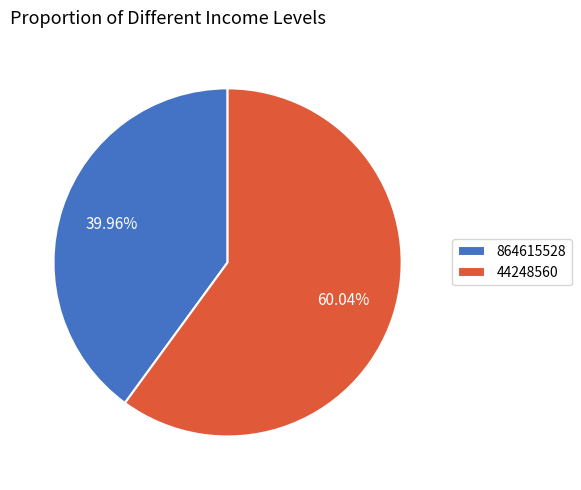

Approximately how many times larger is the value at 864615528 compared to 44248560?

0.7